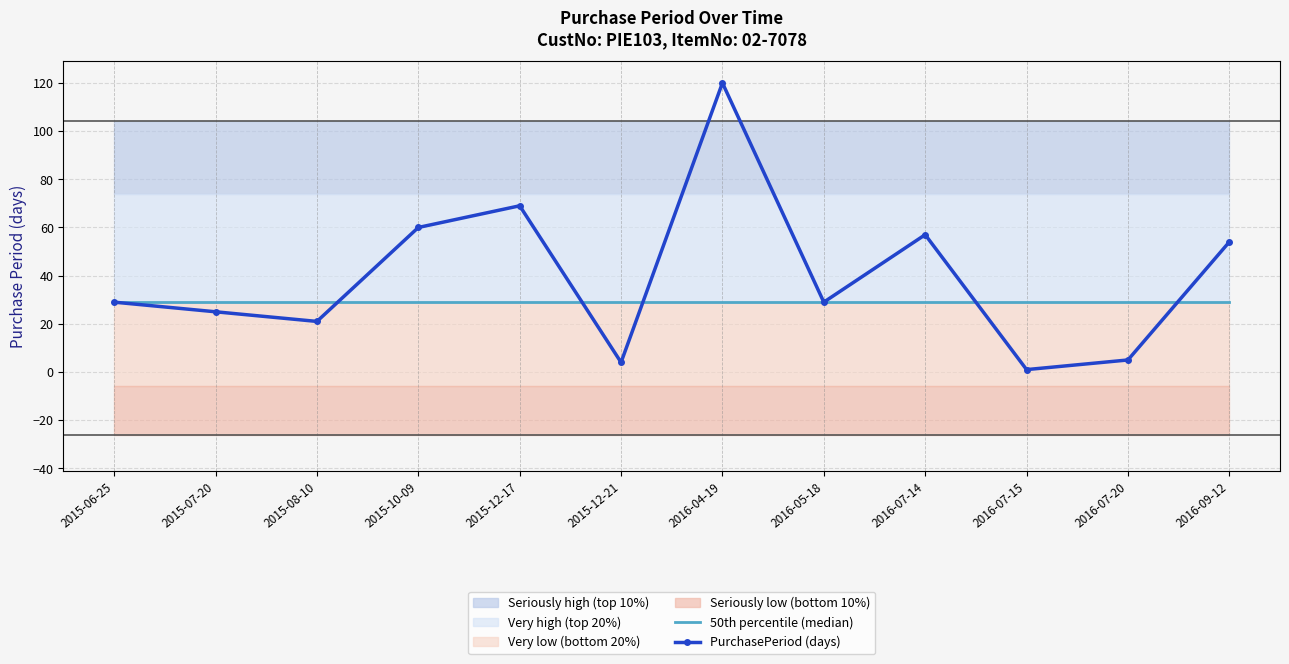

Reading left to right, extract all data points from this chart.

50th percentile (median): 2015-06-25=29	2015-07-20=29	2015-08-10=29	2015-10-09=29	2015-12-17=29	2015-12-21=29	2016-04-19=29	2016-05-18=29	2016-07-14=29	2016-07-15=29	2016-07-20=29	2016-09-12=29
PurchasePeriod (days): 2015-06-25=29	2015-07-20=25	2015-08-10=21	2015-10-09=60	2015-12-17=69	2015-12-21=4	2016-04-19=120	2016-05-18=29	2016-07-14=57	2016-07-15=1	2016-07-20=5	2016-09-12=54